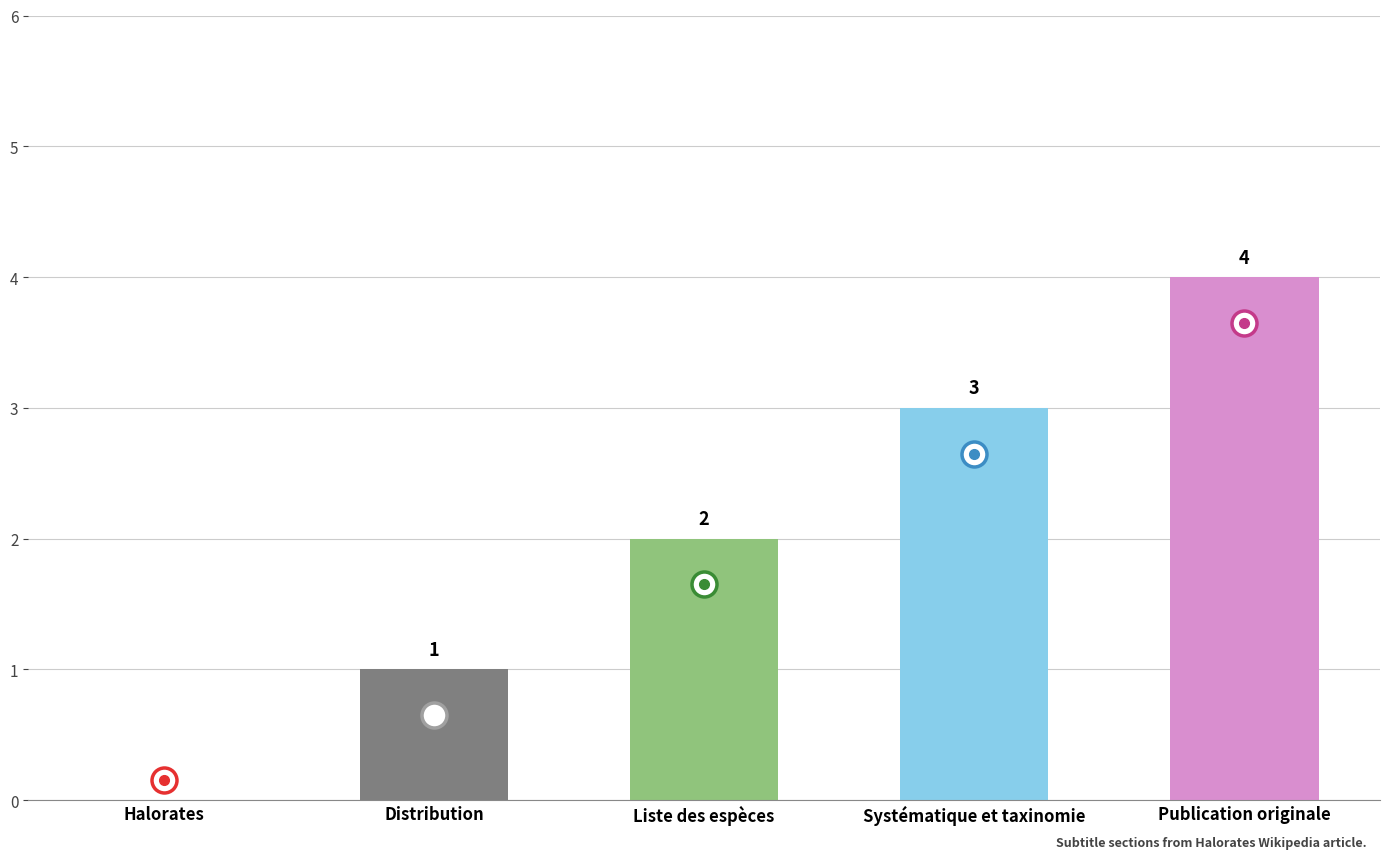

What is the sum of all values?

10